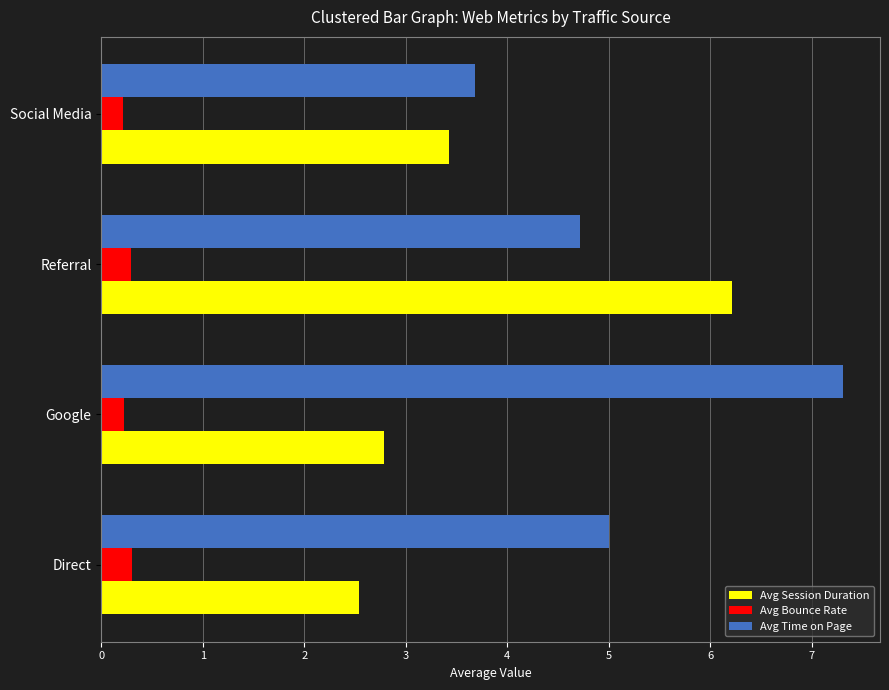

Is the value of Avg Session Duration at Google greater than the value of Avg Time on Page at Social Media?

No